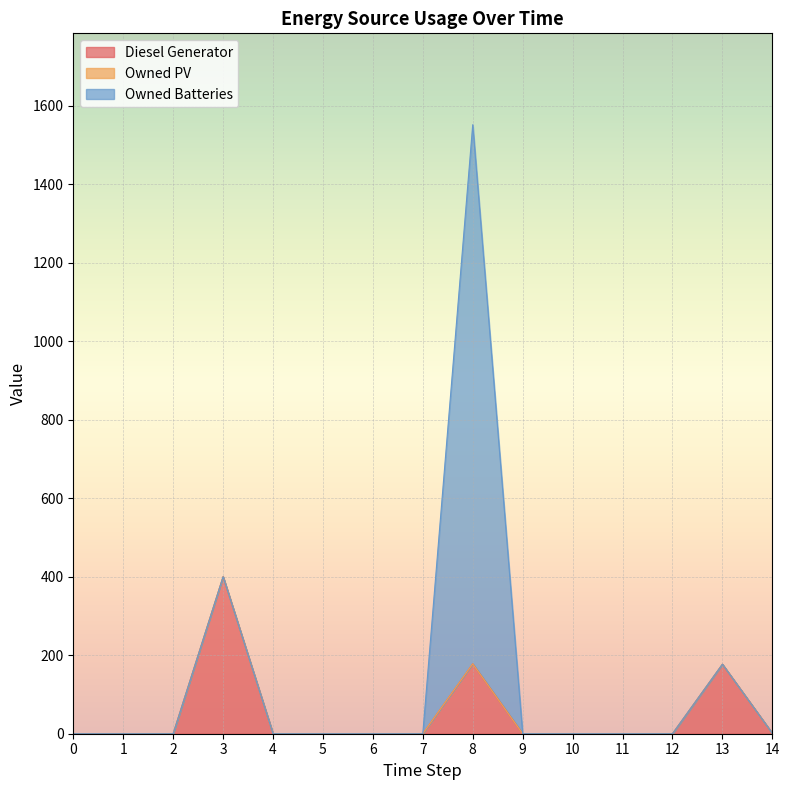

How many lines are shown in the chart?

3